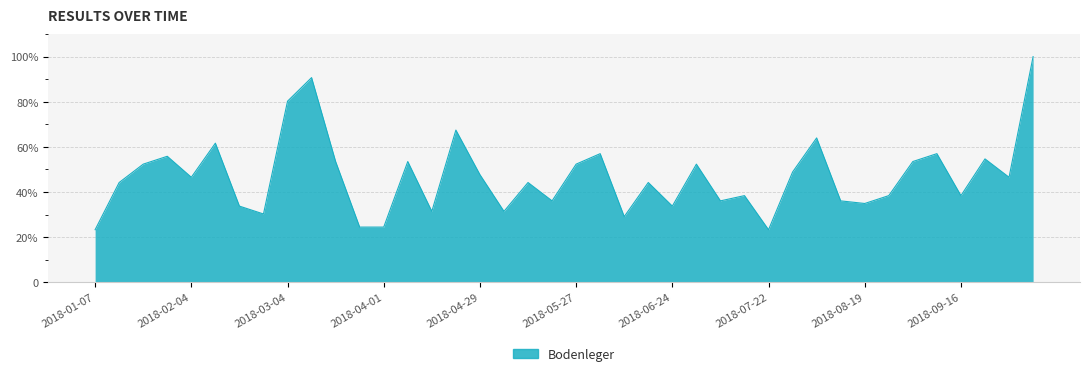

Does the chart have visible grid lines?

Yes